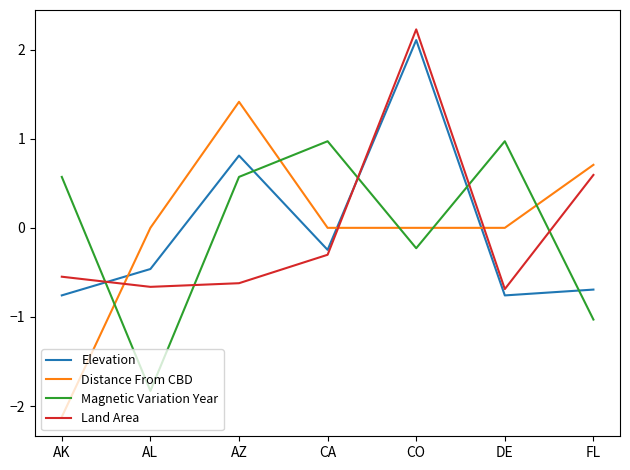

What is the spread (max minus min) of values at AK?

2.7